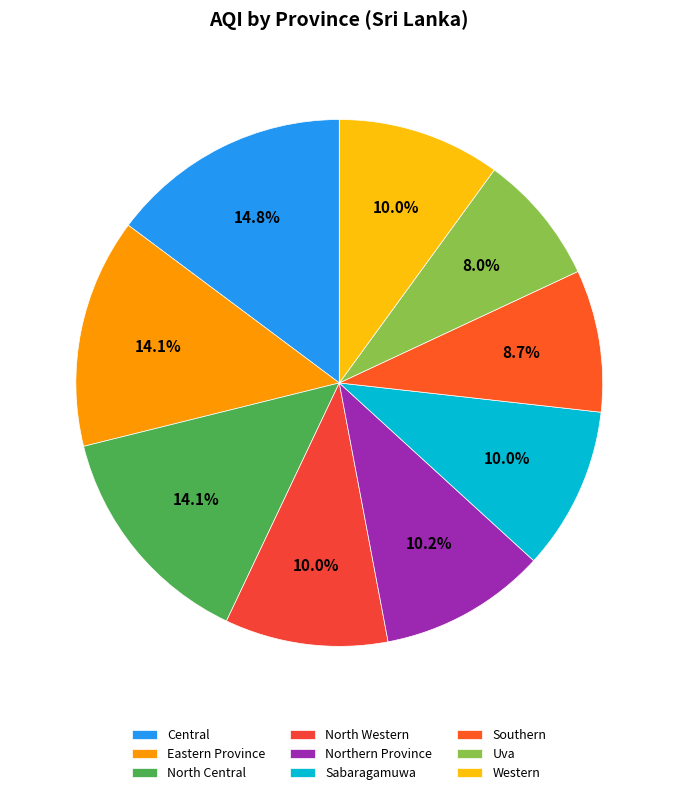

True or false: Southern accounts for 9% of the total.

True